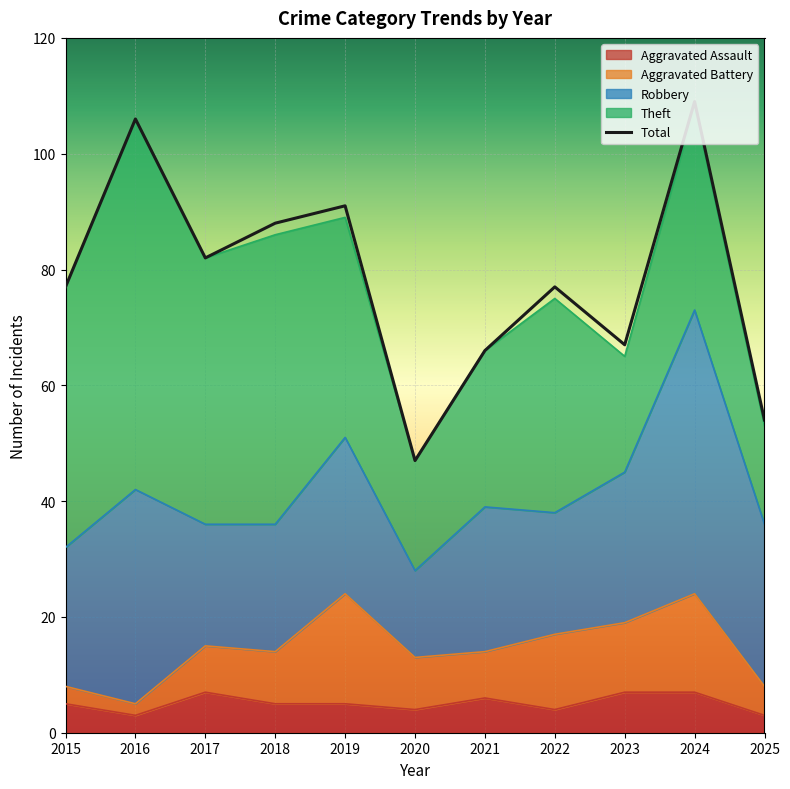

What is the greatest value displayed?

109